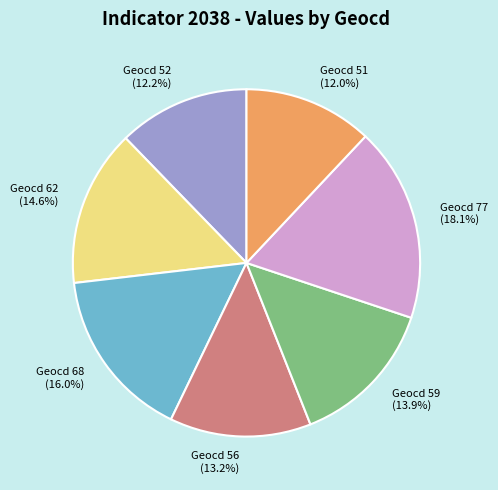

What is the ratio of the value at Geocd 62 to the value at Geocd 51?

1.2